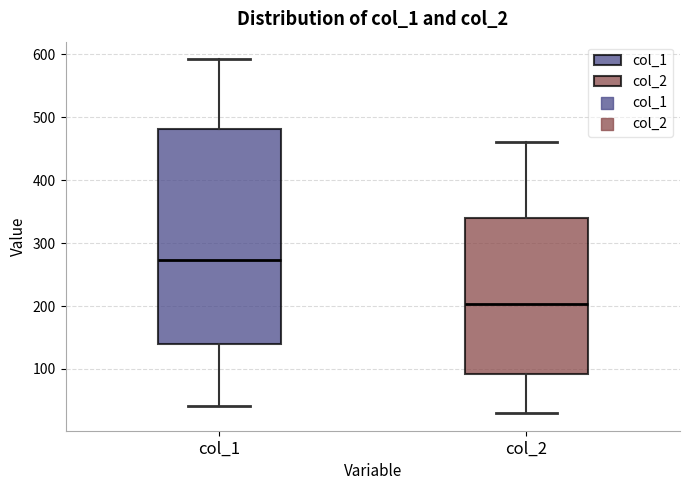

Reading left to right, transcribe this box plot: for each box, give where its median line is, the range the box spans, and where its two whiskers end, as read against the y-axis. The values are not printed on the chart, so give them approximately, as read against the axis.

col_1: median 270, box 140 to 480, whiskers 40 to 590
col_2: median 200, box 90 to 340, whiskers 30 to 460